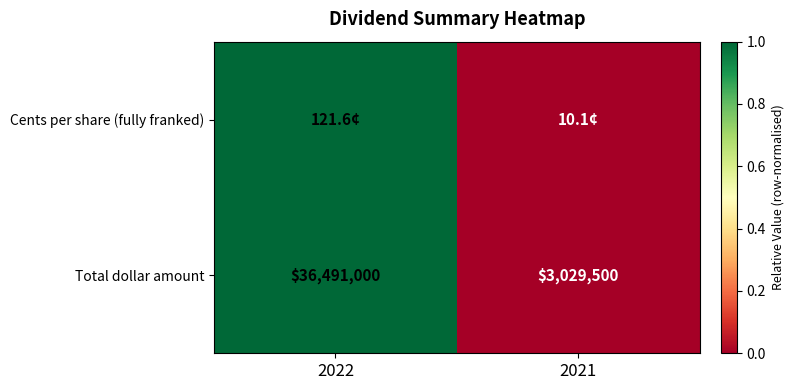

Between 2021 and 2022, which is larger?

2022